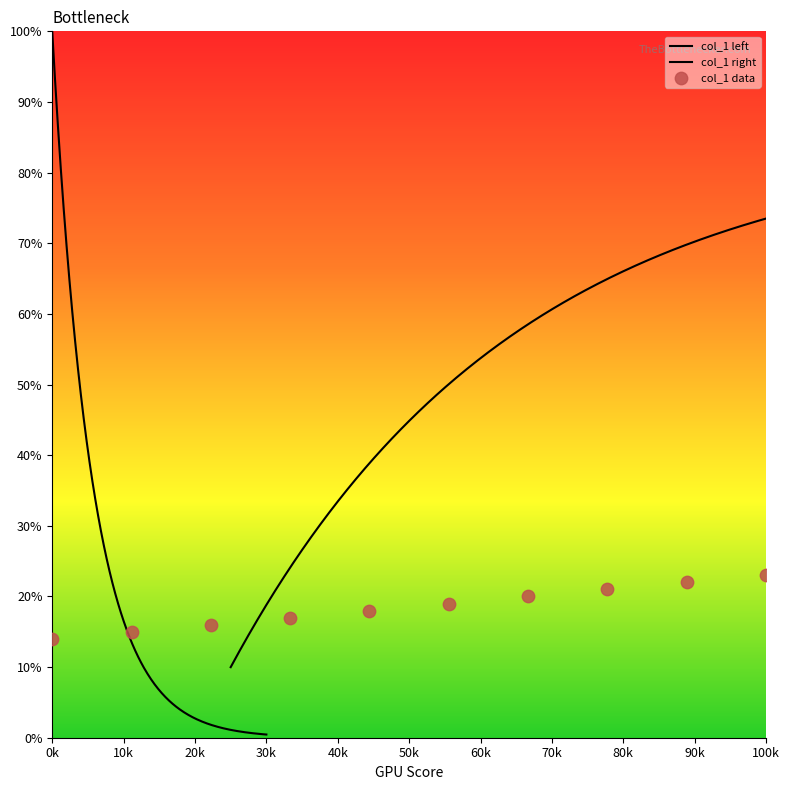

Between 113 and 120, which is larger?

120